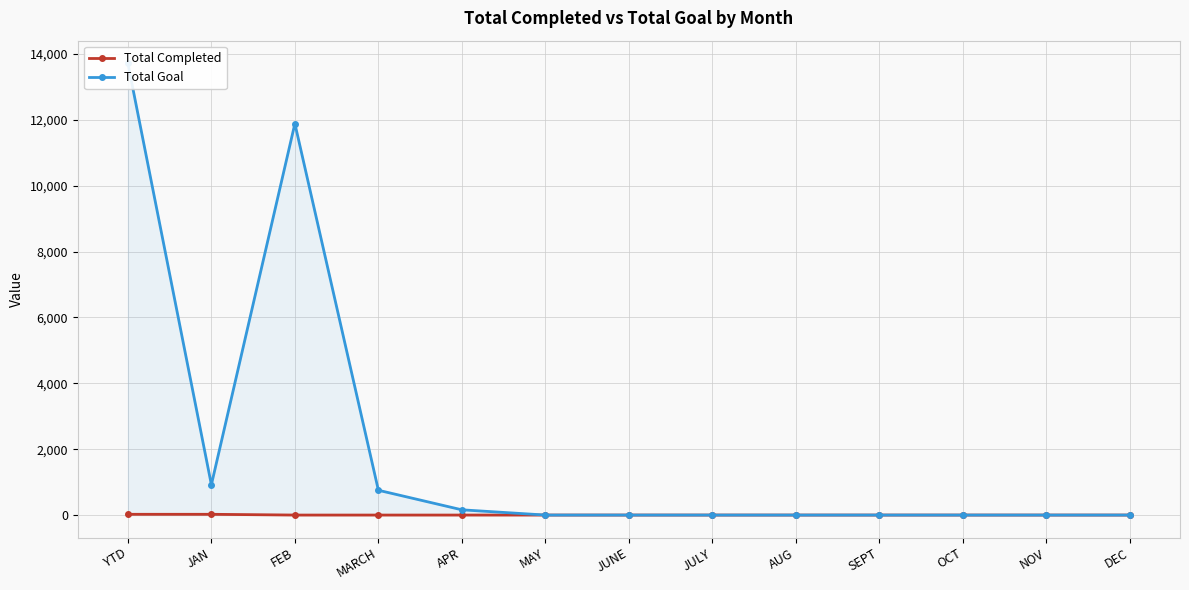

Where is the first local minimum for Total Goal?

JAN